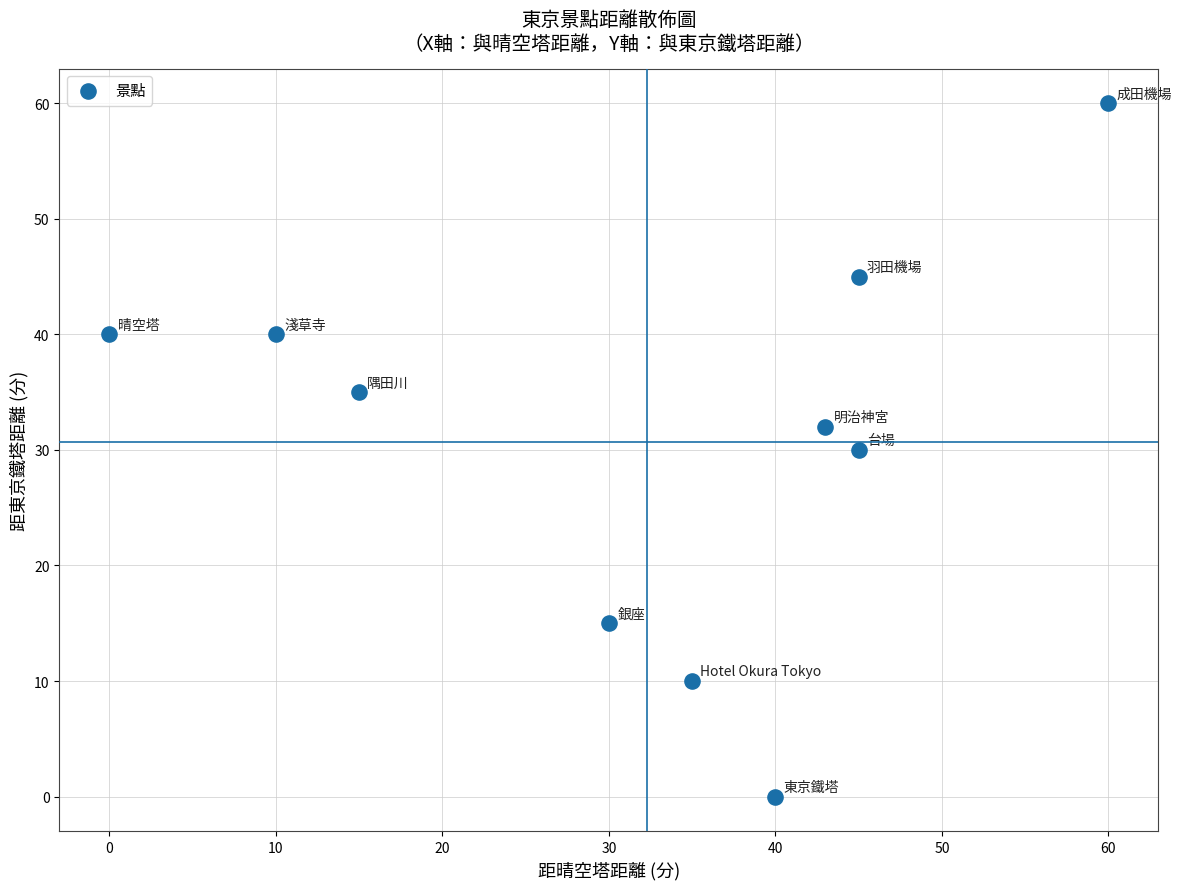

What is the average Y value?

31